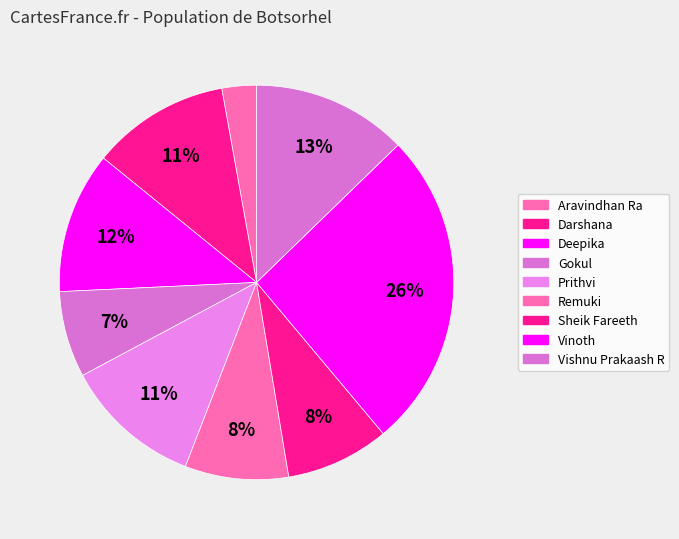

Which category has the smallest portion of the pie?

Aravindhan Ra